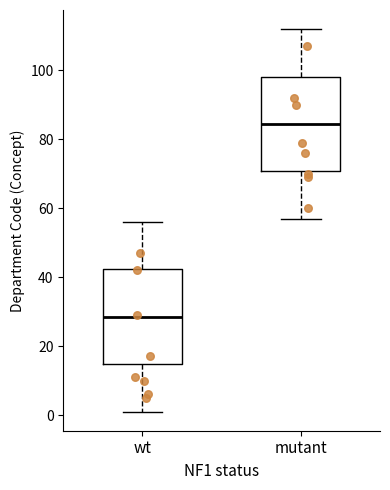

Which box's median line is the lowest?

wt